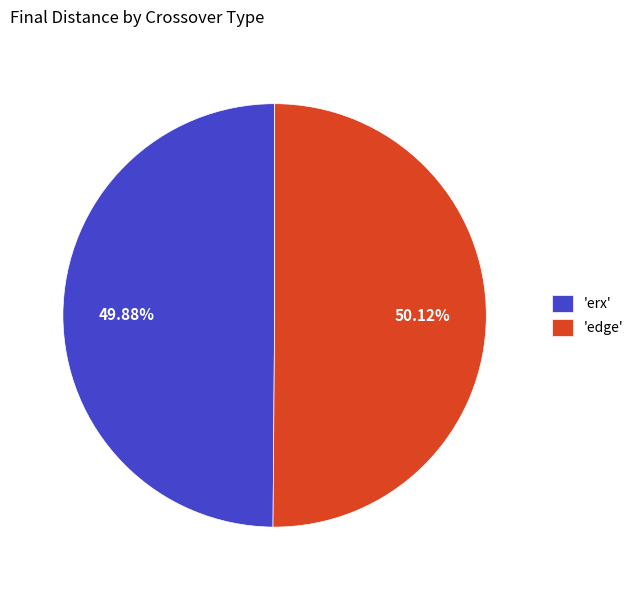

Approximately how many times larger is the value at 'edge' compared to 'erx'?

1.0